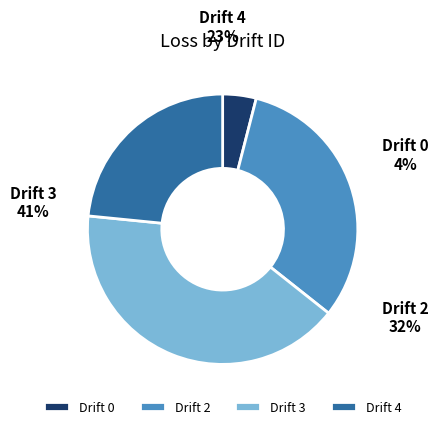

To the nearest percent, what is the difference between the largest and smallest slice percentages?

37%